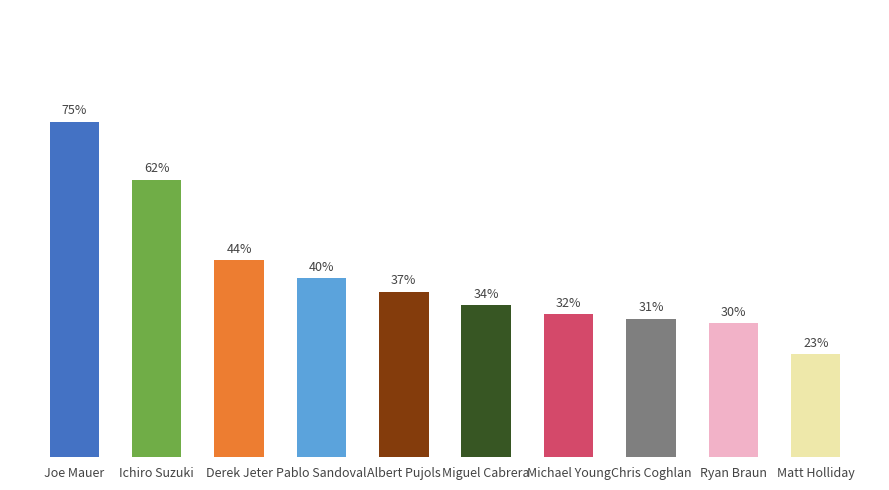

True or false: the data shows 0.4 at Joe Mauer.

True